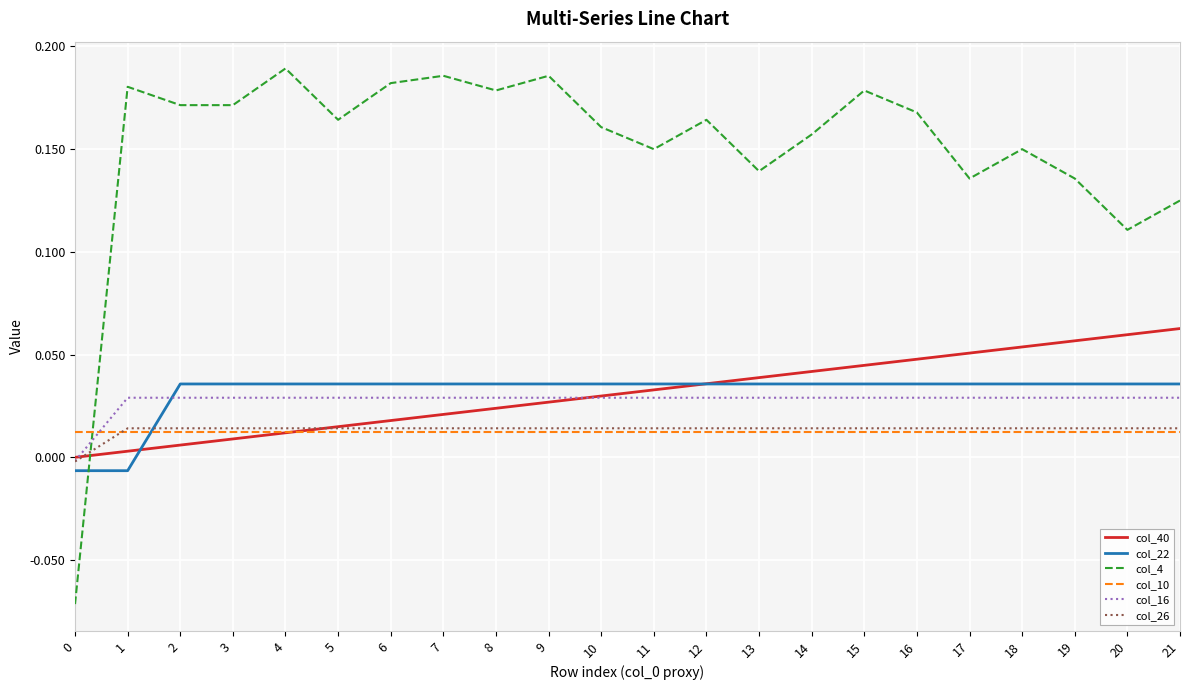

Is the value of col_10 at 10 greater than the value of col_4 at 7?

No